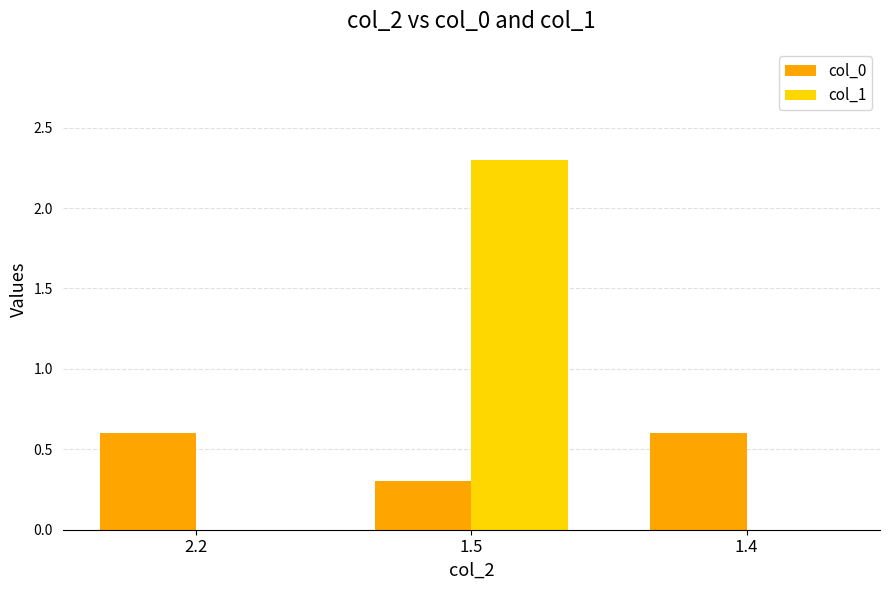

Which label corresponds to the largest value in the chart?

1.5